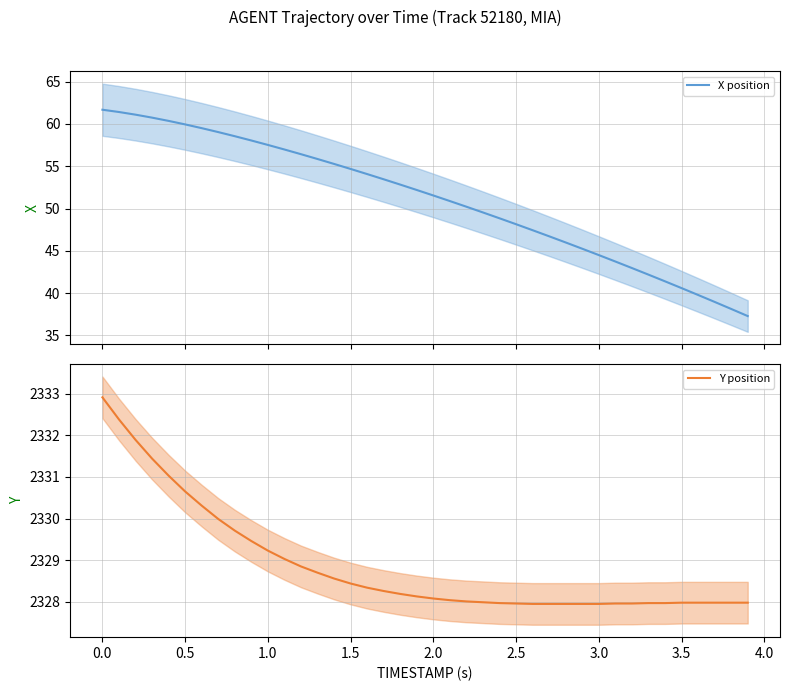

Reading right to left, list all the values displayed in this chart.

X position: 37.3	38.1	39.0	39.8	40.6	41.4	42.2	43.0	43.7	44.5	45.3	46.0	46.7	47.4	48.1	48.8	49.5	50.2	50.9	51.5	52.2	52.8	53.5	54.1	54.7	55.3	55.9	56.4	57.0	57.5	58.0	58.5	59.0	59.5	59.9	60.4	60.7	61.1	61.4	61.7
Y position: 2328.0	2328.0	2328.0	2328.0	2328.0	2328.0	2328.0	2328.0	2328.0	2327.9	2327.9	2327.9	2327.9	2327.9	2328.0	2328.0	2328.0	2328.0	2328.0	2328.1	2328.1	2328.2	2328.3	2328.3	2328.4	2328.6	2328.7	2328.8	2329.0	2329.2	2329.5	2329.7	2330.0	2330.3	2330.7	2331.0	2331.4	2331.9	2332.4	2332.9